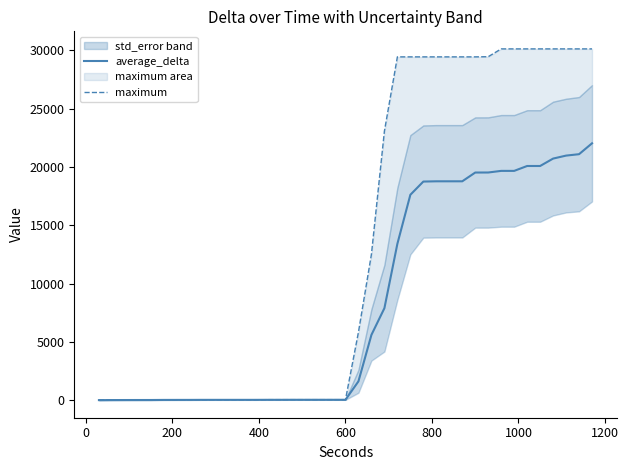

What is the highest value of the average_delta series?

22034.6